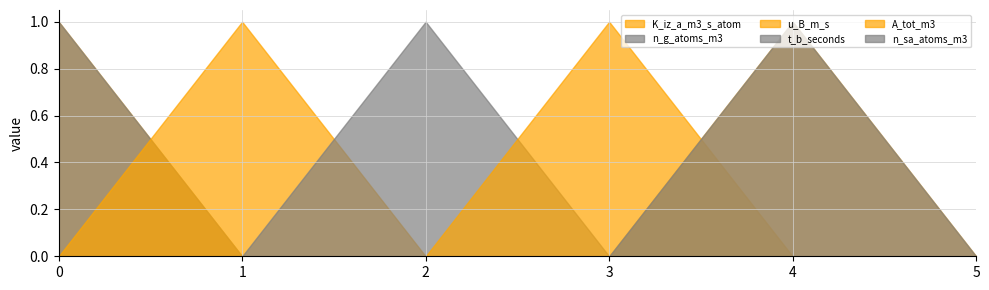

Reading left to right, list all the values displayed in this chart.

K_iz_a_m3_s_atom: 0=1	1=0	2=0	3=0	4=1	5=0
n_g_atoms_m3: 0=1	1=0	2=0	3=0	4=0	5=0
u_B_m_s: 0=0	1=1	2=0	3=0	4=0	5=0
t_b_seconds: 0=0	1=0	2=1	3=0	4=0	5=0
A_tot_m3: 0=0	1=0	2=0	3=1	4=0	5=0
n_sa_atoms_m3: 0=0	1=0	2=0	3=0	4=1	5=0